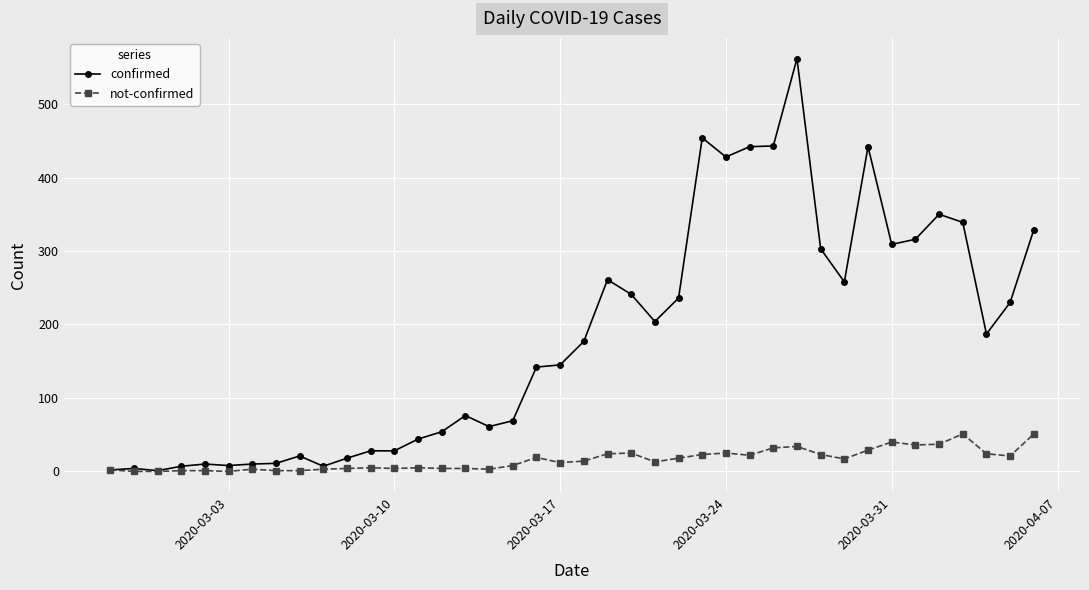

What is the highest value of the not-confirmed series?

51